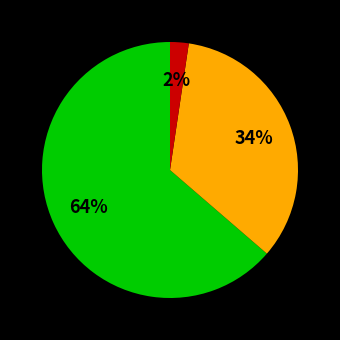

To the nearest percent, what is the average slice percentage?

33%